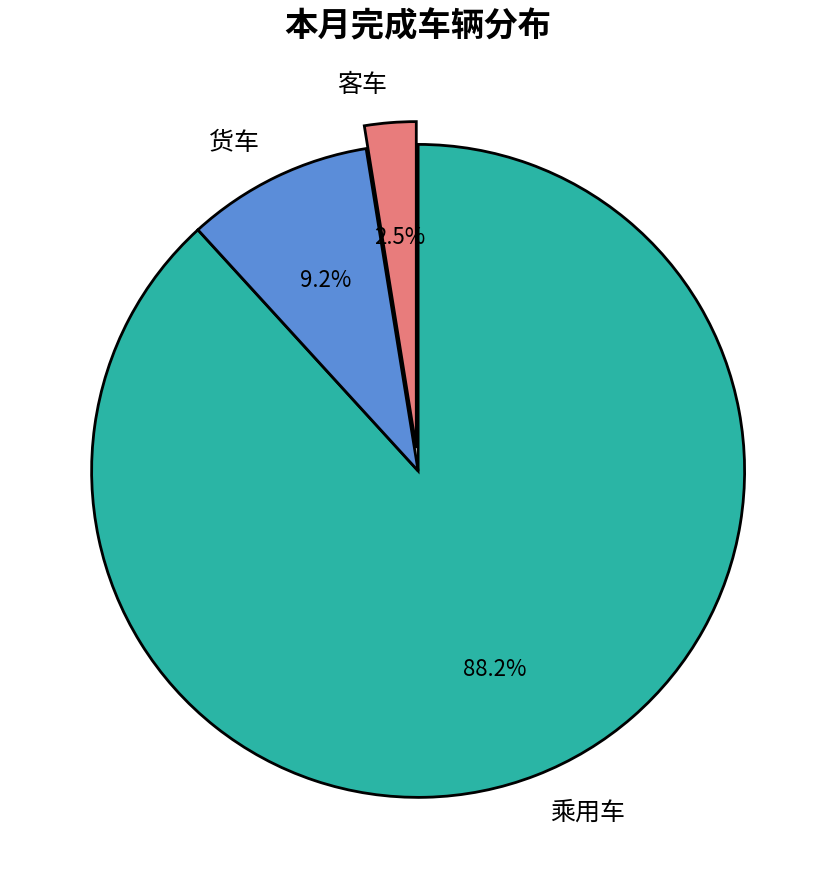

Which slice is the largest?

乘用车